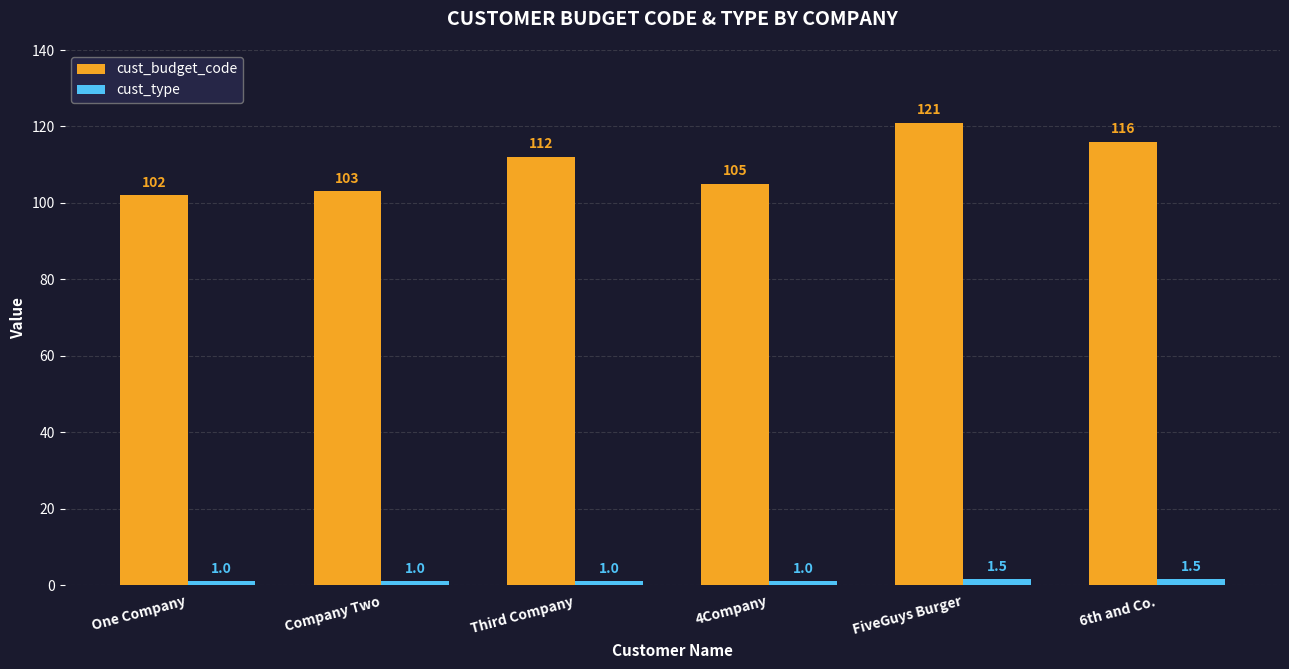

Which series has the largest total across all categories?

cust_budget_code